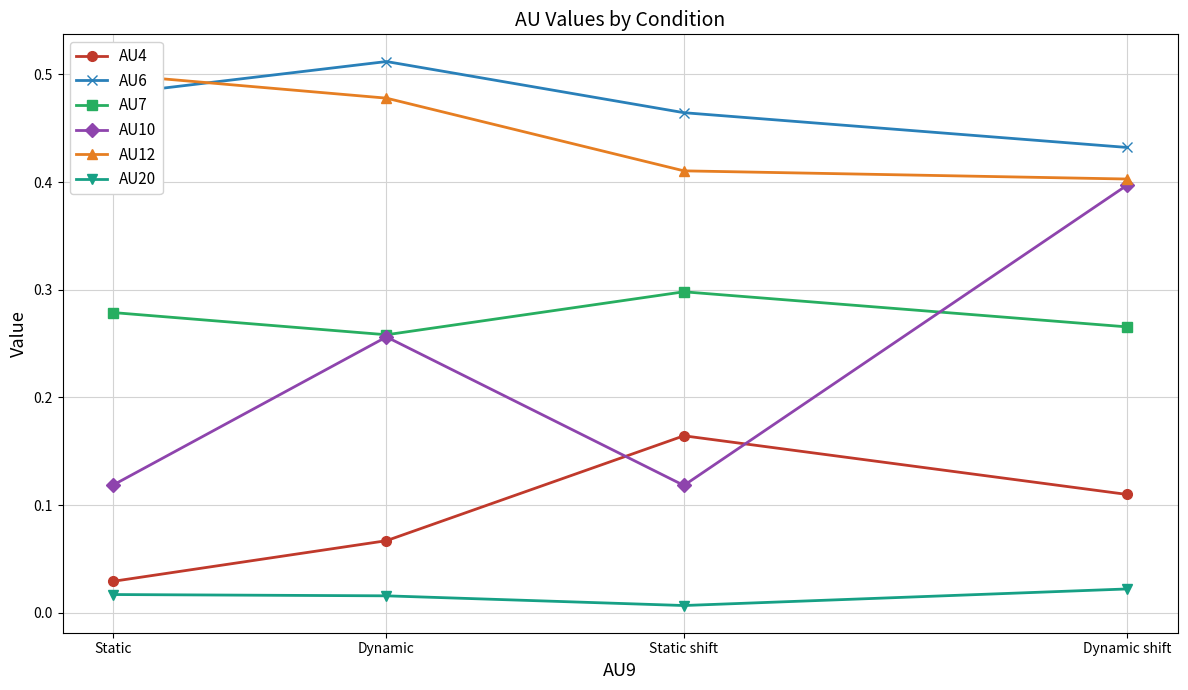

Does the chart display data point markers on the line(s)?

Yes